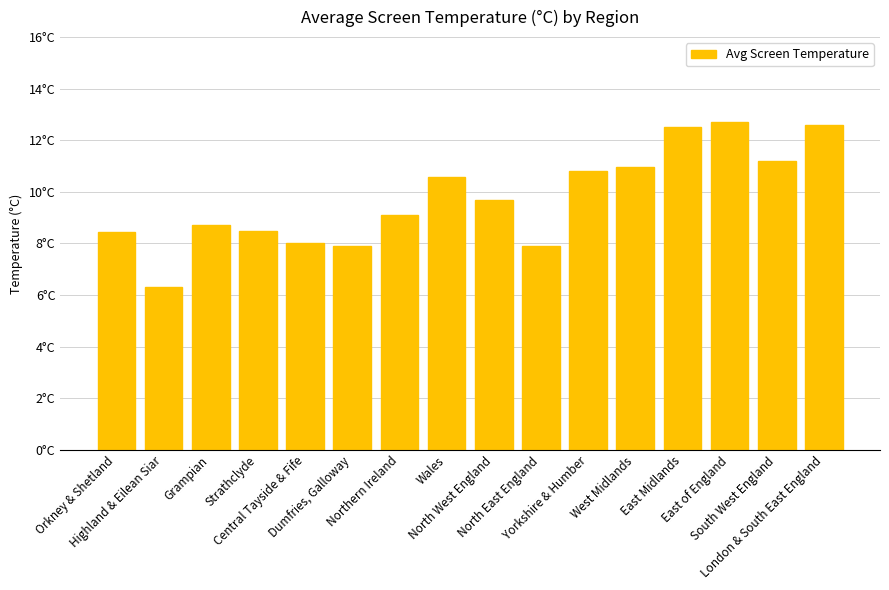

The value at Strathclyde is 8.5. True or false?

True